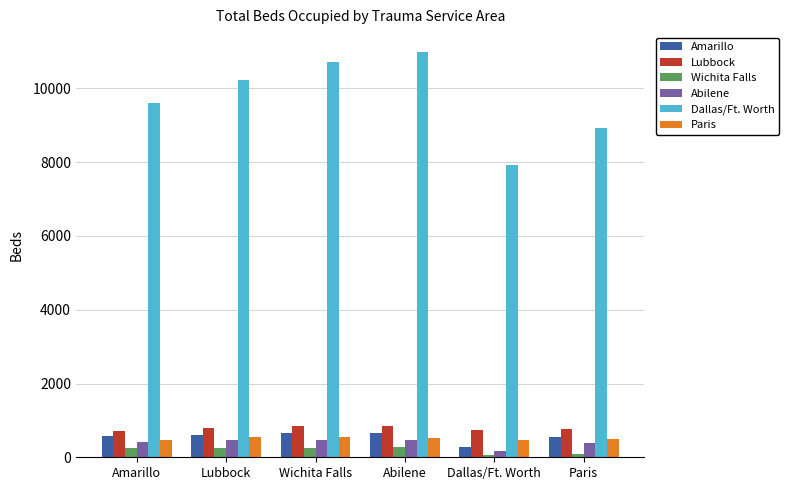

True or false: Paris has a value of 544 at Lubbock.

True